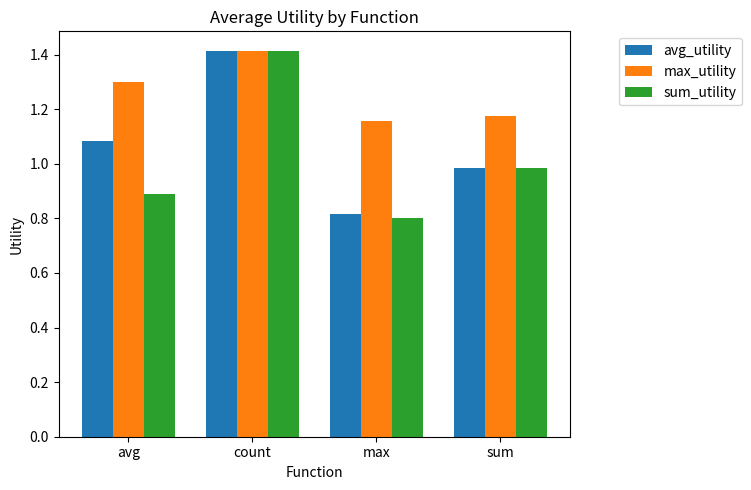

What is the sum of all max_utility values?

5.0